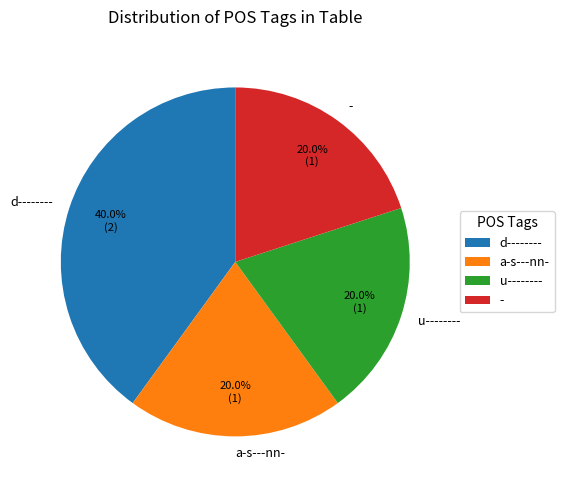

Approximately how many times larger is the value at u-------- compared to -?

1.0